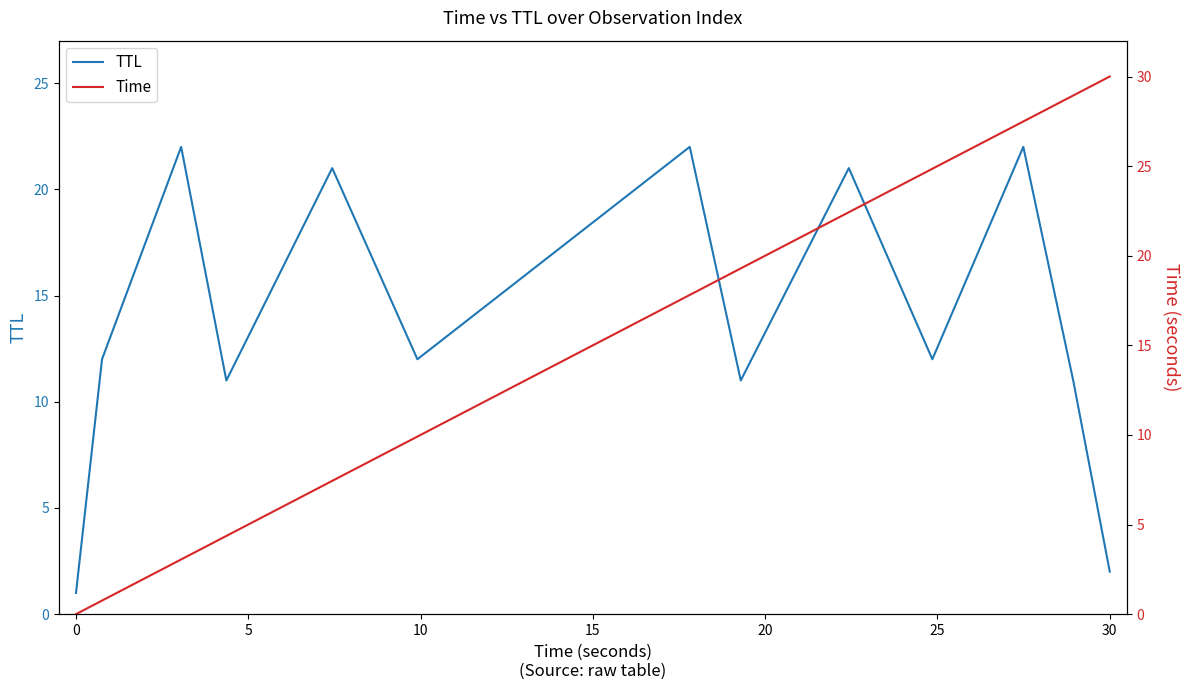

What is the maximum value for TTL?

22